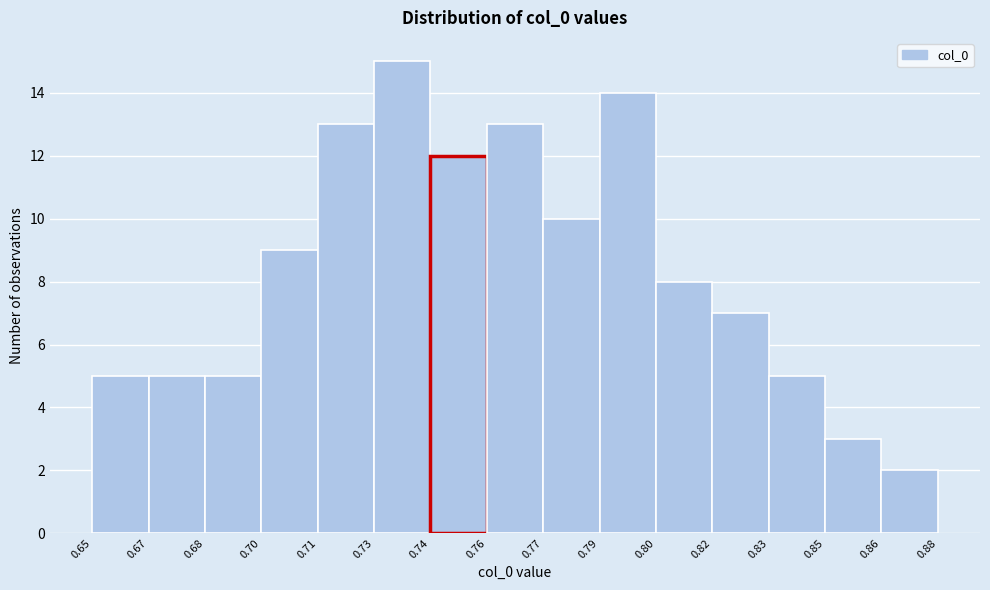

Reading left to right, list all the values displayed in this chart.

0.65=5	0.67=5	0.68=5	0.70=9	0.71=13	0.73=15	0.74=12	0.76=13	0.77=10	0.79=14	0.80=8	0.82=7	0.83=5	0.85=3	0.86=2